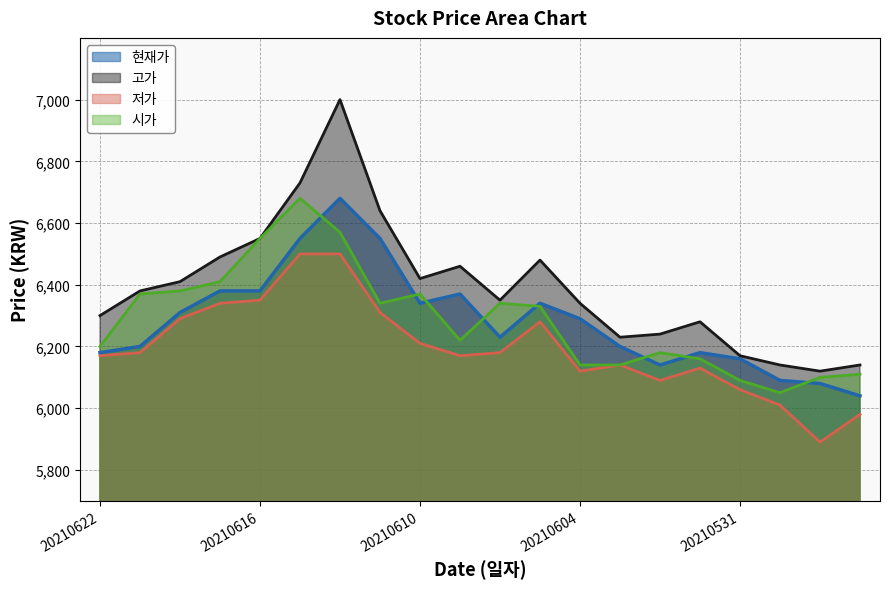

How many values in the 고가 series are below 6380?

10